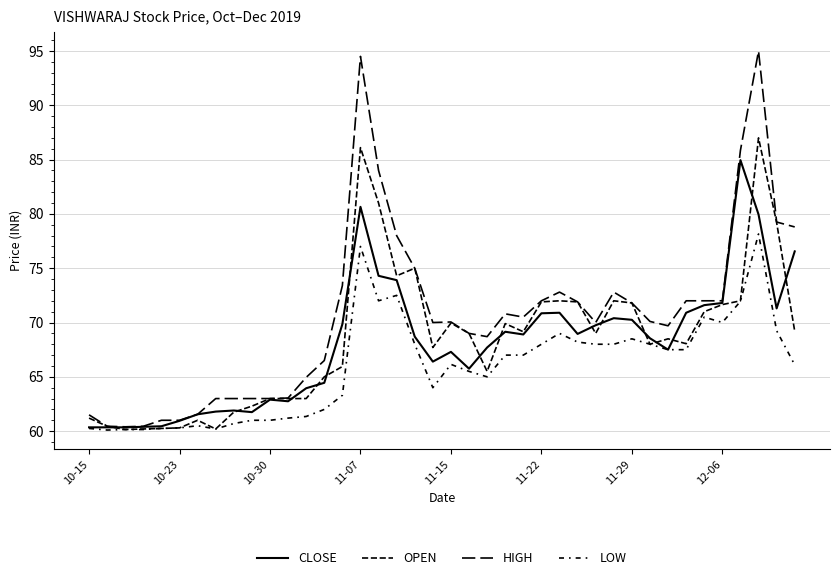

In LOW, how many points are higher than both neighbors (excluding endpoints)?

8